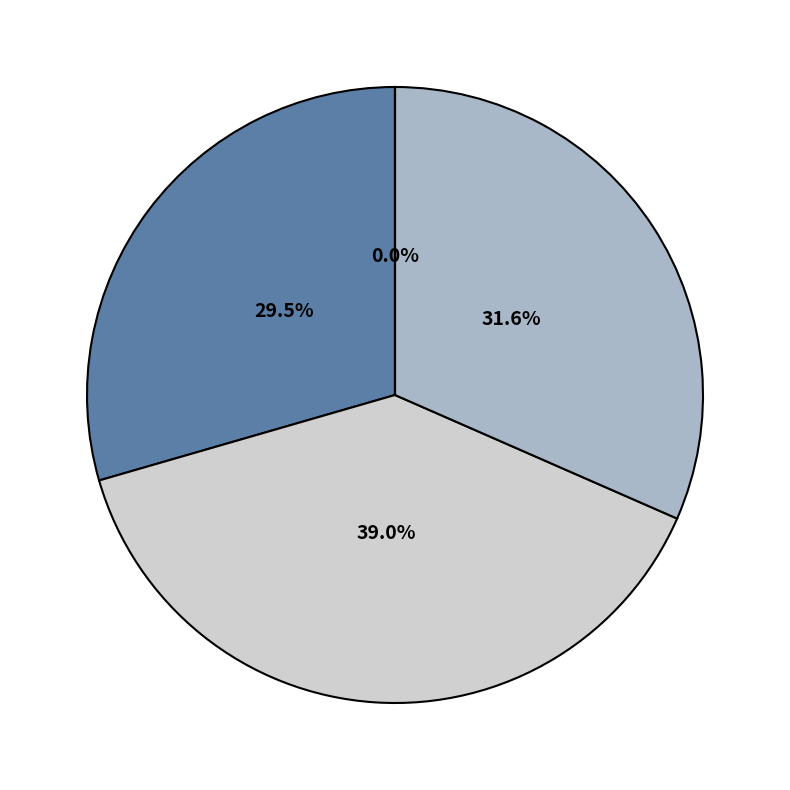

Does any single category account for the majority?

No